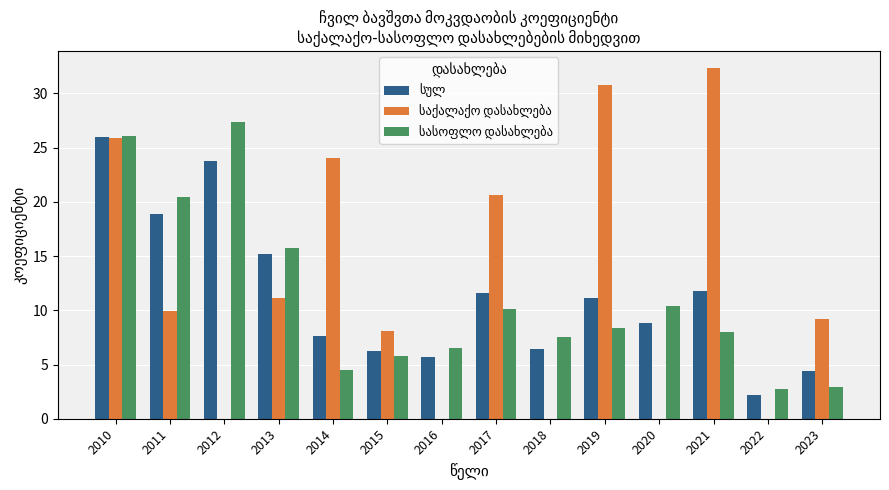

At which category is the sum across all series the highest?

2010